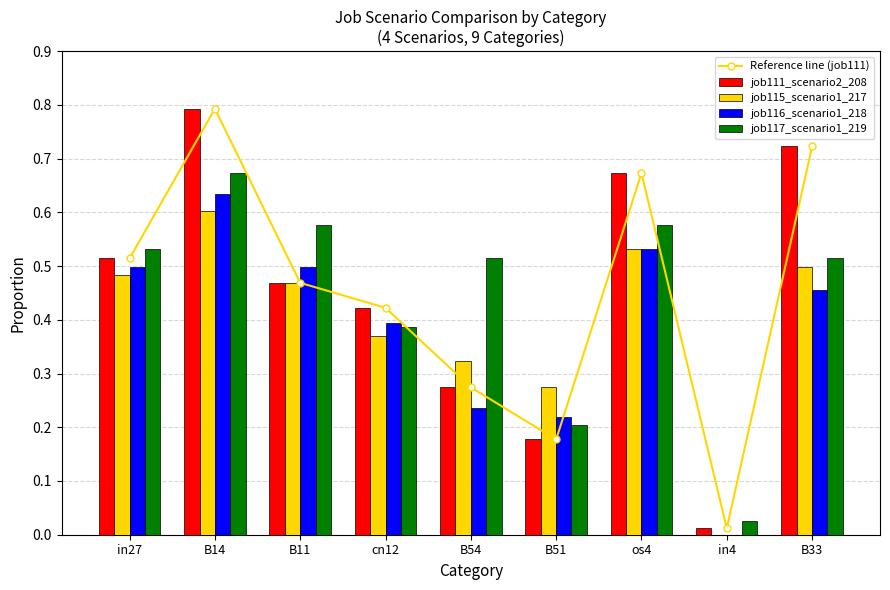

Count the number of categories in the chart.

9